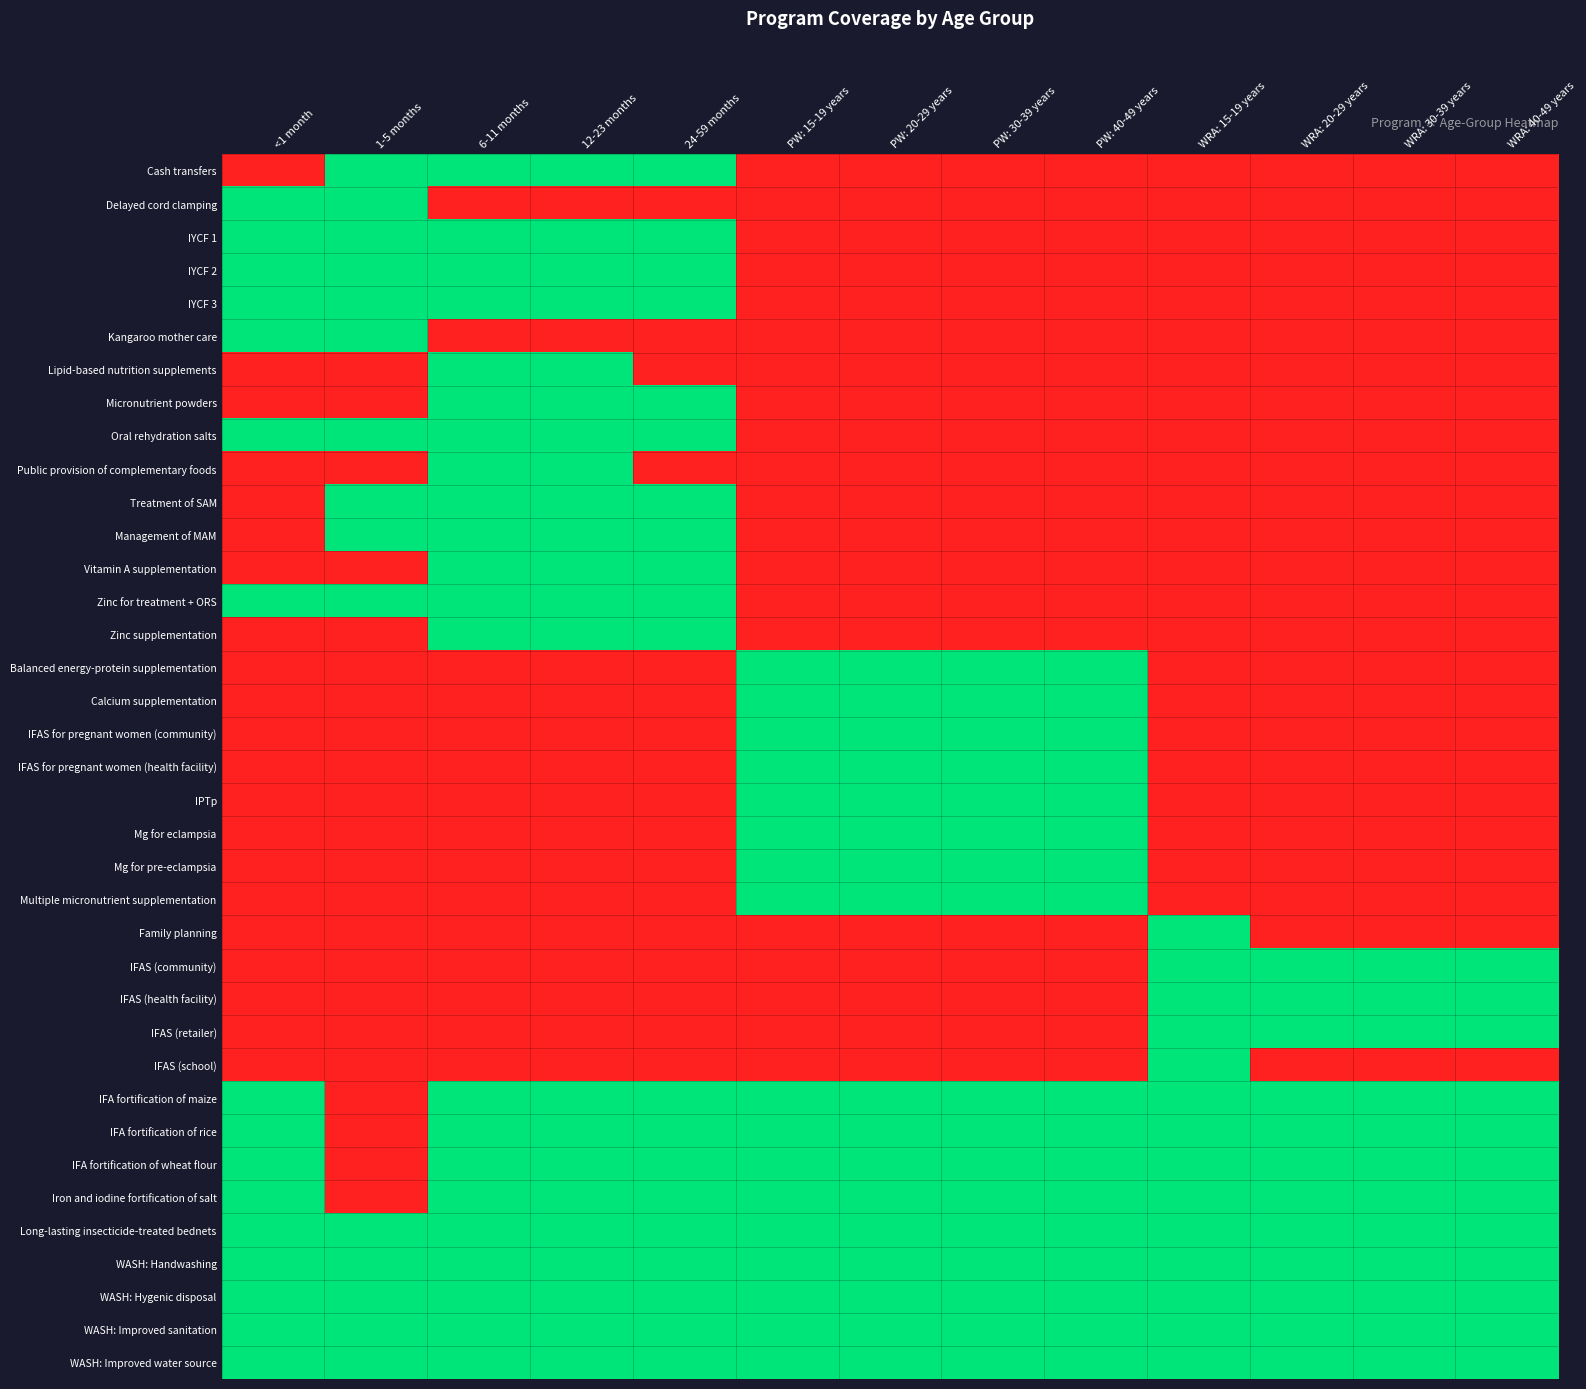

Reading left to right, extract all data points from this chart.

Cash transfers: <1 month=0	1-5 months=1	6-11 months=1	12-23 months=1	24-59 months=1	PW: 15-19 years=0	PW: 20-29 years=0	PW: 30-39 years=0	PW: 40-49 years=0	WRA: 15-19 years=0	WRA: 20-29 years=0	WRA: 30-39 years=0	WRA: 40-49 years=0
Delayed cord clamping: <1 month=1	1-5 months=1	6-11 months=0	12-23 months=0	24-59 months=0	PW: 15-19 years=0	PW: 20-29 years=0	PW: 30-39 years=0	PW: 40-49 years=0	WRA: 15-19 years=0	WRA: 20-29 years=0	WRA: 30-39 years=0	WRA: 40-49 years=0
IYCF 1: <1 month=1	1-5 months=1	6-11 months=1	12-23 months=1	24-59 months=1	PW: 15-19 years=0	PW: 20-29 years=0	PW: 30-39 years=0	PW: 40-49 years=0	WRA: 15-19 years=0	WRA: 20-29 years=0	WRA: 30-39 years=0	WRA: 40-49 years=0
IYCF 2: <1 month=1	1-5 months=1	6-11 months=1	12-23 months=1	24-59 months=1	PW: 15-19 years=0	PW: 20-29 years=0	PW: 30-39 years=0	PW: 40-49 years=0	WRA: 15-19 years=0	WRA: 20-29 years=0	WRA: 30-39 years=0	WRA: 40-49 years=0
IYCF 3: <1 month=1	1-5 months=1	6-11 months=1	12-23 months=1	24-59 months=1	PW: 15-19 years=0	PW: 20-29 years=0	PW: 30-39 years=0	PW: 40-49 years=0	WRA: 15-19 years=0	WRA: 20-29 years=0	WRA: 30-39 years=0	WRA: 40-49 years=0
Kangaroo mother care: <1 month=1	1-5 months=1	6-11 months=0	12-23 months=0	24-59 months=0	PW: 15-19 years=0	PW: 20-29 years=0	PW: 30-39 years=0	PW: 40-49 years=0	WRA: 15-19 years=0	WRA: 20-29 years=0	WRA: 30-39 years=0	WRA: 40-49 years=0
Lipid-based nutrition supplements: <1 month=0	1-5 months=0	6-11 months=1	12-23 months=1	24-59 months=0	PW: 15-19 years=0	PW: 20-29 years=0	PW: 30-39 years=0	PW: 40-49 years=0	WRA: 15-19 years=0	WRA: 20-29 years=0	WRA: 30-39 years=0	WRA: 40-49 years=0
Micronutrient powders: <1 month=0	1-5 months=0	6-11 months=1	12-23 months=1	24-59 months=1	PW: 15-19 years=0	PW: 20-29 years=0	PW: 30-39 years=0	PW: 40-49 years=0	WRA: 15-19 years=0	WRA: 20-29 years=0	WRA: 30-39 years=0	WRA: 40-49 years=0
Oral rehydration salts: <1 month=1	1-5 months=1	6-11 months=1	12-23 months=1	24-59 months=1	PW: 15-19 years=0	PW: 20-29 years=0	PW: 30-39 years=0	PW: 40-49 years=0	WRA: 15-19 years=0	WRA: 20-29 years=0	WRA: 30-39 years=0	WRA: 40-49 years=0
Public provision of complementary foods: <1 month=0	1-5 months=0	6-11 months=1	12-23 months=1	24-59 months=0	PW: 15-19 years=0	PW: 20-29 years=0	PW: 30-39 years=0	PW: 40-49 years=0	WRA: 15-19 years=0	WRA: 20-29 years=0	WRA: 30-39 years=0	WRA: 40-49 years=0
Treatment of SAM: <1 month=0	1-5 months=1	6-11 months=1	12-23 months=1	24-59 months=1	PW: 15-19 years=0	PW: 20-29 years=0	PW: 30-39 years=0	PW: 40-49 years=0	WRA: 15-19 years=0	WRA: 20-29 years=0	WRA: 30-39 years=0	WRA: 40-49 years=0
Management of MAM: <1 month=0	1-5 months=1	6-11 months=1	12-23 months=1	24-59 months=1	PW: 15-19 years=0	PW: 20-29 years=0	PW: 30-39 years=0	PW: 40-49 years=0	WRA: 15-19 years=0	WRA: 20-29 years=0	WRA: 30-39 years=0	WRA: 40-49 years=0
Vitamin A supplementation: <1 month=0	1-5 months=0	6-11 months=1	12-23 months=1	24-59 months=1	PW: 15-19 years=0	PW: 20-29 years=0	PW: 30-39 years=0	PW: 40-49 years=0	WRA: 15-19 years=0	WRA: 20-29 years=0	WRA: 30-39 years=0	WRA: 40-49 years=0
Zinc for treatment + ORS: <1 month=1	1-5 months=1	6-11 months=1	12-23 months=1	24-59 months=1	PW: 15-19 years=0	PW: 20-29 years=0	PW: 30-39 years=0	PW: 40-49 years=0	WRA: 15-19 years=0	WRA: 20-29 years=0	WRA: 30-39 years=0	WRA: 40-49 years=0
Zinc supplementation: <1 month=0	1-5 months=0	6-11 months=1	12-23 months=1	24-59 months=1	PW: 15-19 years=0	PW: 20-29 years=0	PW: 30-39 years=0	PW: 40-49 years=0	WRA: 15-19 years=0	WRA: 20-29 years=0	WRA: 30-39 years=0	WRA: 40-49 years=0
Balanced energy-protein supplementation: <1 month=0	1-5 months=0	6-11 months=0	12-23 months=0	24-59 months=0	PW: 15-19 years=1	PW: 20-29 years=1	PW: 30-39 years=1	PW: 40-49 years=1	WRA: 15-19 years=0	WRA: 20-29 years=0	WRA: 30-39 years=0	WRA: 40-49 years=0
Calcium supplementation: <1 month=0	1-5 months=0	6-11 months=0	12-23 months=0	24-59 months=0	PW: 15-19 years=1	PW: 20-29 years=1	PW: 30-39 years=1	PW: 40-49 years=1	WRA: 15-19 years=0	WRA: 20-29 years=0	WRA: 30-39 years=0	WRA: 40-49 years=0
IFAS for pregnant women (community): <1 month=0	1-5 months=0	6-11 months=0	12-23 months=0	24-59 months=0	PW: 15-19 years=1	PW: 20-29 years=1	PW: 30-39 years=1	PW: 40-49 years=1	WRA: 15-19 years=0	WRA: 20-29 years=0	WRA: 30-39 years=0	WRA: 40-49 years=0
IFAS for pregnant women (health facility): <1 month=0	1-5 months=0	6-11 months=0	12-23 months=0	24-59 months=0	PW: 15-19 years=1	PW: 20-29 years=1	PW: 30-39 years=1	PW: 40-49 years=1	WRA: 15-19 years=0	WRA: 20-29 years=0	WRA: 30-39 years=0	WRA: 40-49 years=0
IPTp: <1 month=0	1-5 months=0	6-11 months=0	12-23 months=0	24-59 months=0	PW: 15-19 years=1	PW: 20-29 years=1	PW: 30-39 years=1	PW: 40-49 years=1	WRA: 15-19 years=0	WRA: 20-29 years=0	WRA: 30-39 years=0	WRA: 40-49 years=0
Mg for eclampsia: <1 month=0	1-5 months=0	6-11 months=0	12-23 months=0	24-59 months=0	PW: 15-19 years=1	PW: 20-29 years=1	PW: 30-39 years=1	PW: 40-49 years=1	WRA: 15-19 years=0	WRA: 20-29 years=0	WRA: 30-39 years=0	WRA: 40-49 years=0
Mg for pre-eclampsia: <1 month=0	1-5 months=0	6-11 months=0	12-23 months=0	24-59 months=0	PW: 15-19 years=1	PW: 20-29 years=1	PW: 30-39 years=1	PW: 40-49 years=1	WRA: 15-19 years=0	WRA: 20-29 years=0	WRA: 30-39 years=0	WRA: 40-49 years=0
Multiple micronutrient supplementation: <1 month=0	1-5 months=0	6-11 months=0	12-23 months=0	24-59 months=0	PW: 15-19 years=1	PW: 20-29 years=1	PW: 30-39 years=1	PW: 40-49 years=1	WRA: 15-19 years=0	WRA: 20-29 years=0	WRA: 30-39 years=0	WRA: 40-49 years=0
Family planning: <1 month=0	1-5 months=0	6-11 months=0	12-23 months=0	24-59 months=0	PW: 15-19 years=0	PW: 20-29 years=0	PW: 30-39 years=0	PW: 40-49 years=0	WRA: 15-19 years=1	WRA: 20-29 years=0	WRA: 30-39 years=0	WRA: 40-49 years=0
IFAS (community): <1 month=0	1-5 months=0	6-11 months=0	12-23 months=0	24-59 months=0	PW: 15-19 years=0	PW: 20-29 years=0	PW: 30-39 years=0	PW: 40-49 years=0	WRA: 15-19 years=1	WRA: 20-29 years=1	WRA: 30-39 years=1	WRA: 40-49 years=1
IFAS (health facility): <1 month=0	1-5 months=0	6-11 months=0	12-23 months=0	24-59 months=0	PW: 15-19 years=0	PW: 20-29 years=0	PW: 30-39 years=0	PW: 40-49 years=0	WRA: 15-19 years=1	WRA: 20-29 years=1	WRA: 30-39 years=1	WRA: 40-49 years=1
IFAS (retailer): <1 month=0	1-5 months=0	6-11 months=0	12-23 months=0	24-59 months=0	PW: 15-19 years=0	PW: 20-29 years=0	PW: 30-39 years=0	PW: 40-49 years=0	WRA: 15-19 years=1	WRA: 20-29 years=1	WRA: 30-39 years=1	WRA: 40-49 years=1
IFAS (school): <1 month=0	1-5 months=0	6-11 months=0	12-23 months=0	24-59 months=0	PW: 15-19 years=0	PW: 20-29 years=0	PW: 30-39 years=0	PW: 40-49 years=0	WRA: 15-19 years=1	WRA: 20-29 years=0	WRA: 30-39 years=0	WRA: 40-49 years=0
IFA fortification of maize: <1 month=1	1-5 months=0	6-11 months=1	12-23 months=1	24-59 months=1	PW: 15-19 years=1	PW: 20-29 years=1	PW: 30-39 years=1	PW: 40-49 years=1	WRA: 15-19 years=1	WRA: 20-29 years=1	WRA: 30-39 years=1	WRA: 40-49 years=1
IFA fortification of rice: <1 month=1	1-5 months=0	6-11 months=1	12-23 months=1	24-59 months=1	PW: 15-19 years=1	PW: 20-29 years=1	PW: 30-39 years=1	PW: 40-49 years=1	WRA: 15-19 years=1	WRA: 20-29 years=1	WRA: 30-39 years=1	WRA: 40-49 years=1
IFA fortification of wheat flour: <1 month=1	1-5 months=0	6-11 months=1	12-23 months=1	24-59 months=1	PW: 15-19 years=1	PW: 20-29 years=1	PW: 30-39 years=1	PW: 40-49 years=1	WRA: 15-19 years=1	WRA: 20-29 years=1	WRA: 30-39 years=1	WRA: 40-49 years=1
Iron and iodine fortification of salt: <1 month=1	1-5 months=0	6-11 months=1	12-23 months=1	24-59 months=1	PW: 15-19 years=1	PW: 20-29 years=1	PW: 30-39 years=1	PW: 40-49 years=1	WRA: 15-19 years=1	WRA: 20-29 years=1	WRA: 30-39 years=1	WRA: 40-49 years=1
Long-lasting insecticide-treated bednets: <1 month=1	1-5 months=1	6-11 months=1	12-23 months=1	24-59 months=1	PW: 15-19 years=1	PW: 20-29 years=1	PW: 30-39 years=1	PW: 40-49 years=1	WRA: 15-19 years=1	WRA: 20-29 years=1	WRA: 30-39 years=1	WRA: 40-49 years=1
WASH: Handwashing: <1 month=1	1-5 months=1	6-11 months=1	12-23 months=1	24-59 months=1	PW: 15-19 years=1	PW: 20-29 years=1	PW: 30-39 years=1	PW: 40-49 years=1	WRA: 15-19 years=1	WRA: 20-29 years=1	WRA: 30-39 years=1	WRA: 40-49 years=1
WASH: Hygenic disposal: <1 month=1	1-5 months=1	6-11 months=1	12-23 months=1	24-59 months=1	PW: 15-19 years=1	PW: 20-29 years=1	PW: 30-39 years=1	PW: 40-49 years=1	WRA: 15-19 years=1	WRA: 20-29 years=1	WRA: 30-39 years=1	WRA: 40-49 years=1
WASH: Improved sanitation: <1 month=1	1-5 months=1	6-11 months=1	12-23 months=1	24-59 months=1	PW: 15-19 years=1	PW: 20-29 years=1	PW: 30-39 years=1	PW: 40-49 years=1	WRA: 15-19 years=1	WRA: 20-29 years=1	WRA: 30-39 years=1	WRA: 40-49 years=1
WASH: Improved water source: <1 month=1	1-5 months=1	6-11 months=1	12-23 months=1	24-59 months=1	PW: 15-19 years=1	PW: 20-29 years=1	PW: 30-39 years=1	PW: 40-49 years=1	WRA: 15-19 years=1	WRA: 20-29 years=1	WRA: 30-39 years=1	WRA: 40-49 years=1